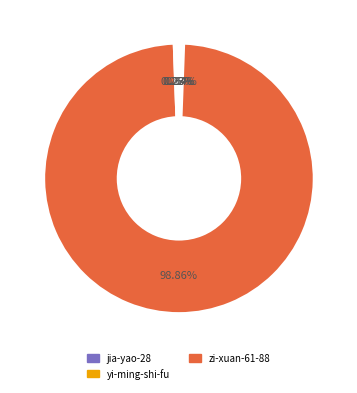

What is the majority slice?

zi-xuan-61-88